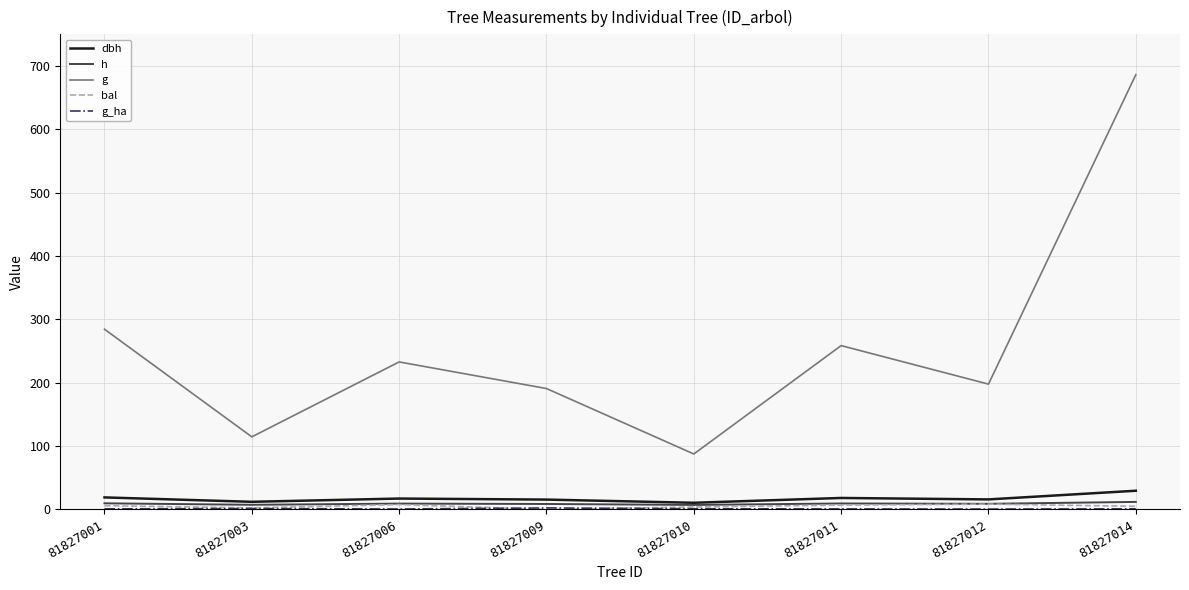

Which series has the largest range (max minus min)?

g